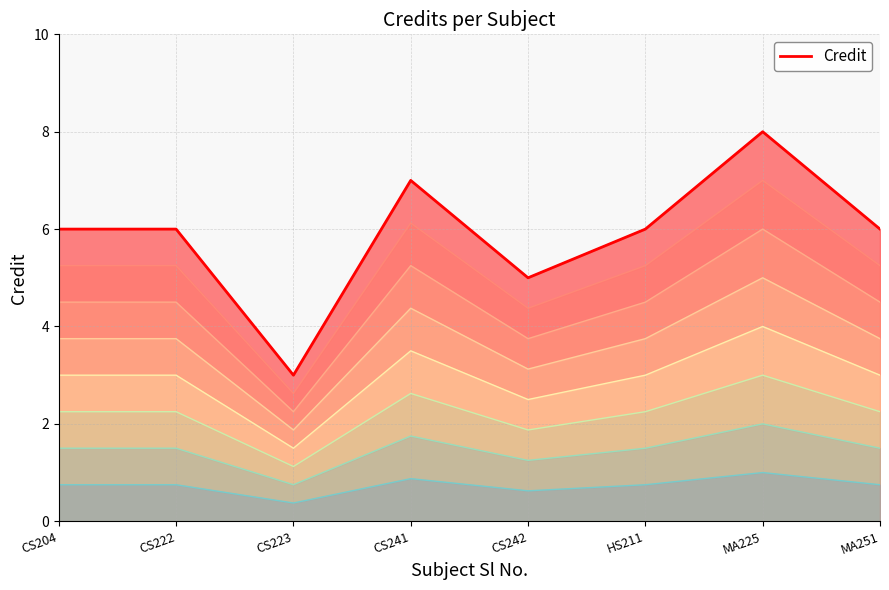

Reading left to right, transcribe all the data shown in this chart.

6	6	3	7	5	6	8	6